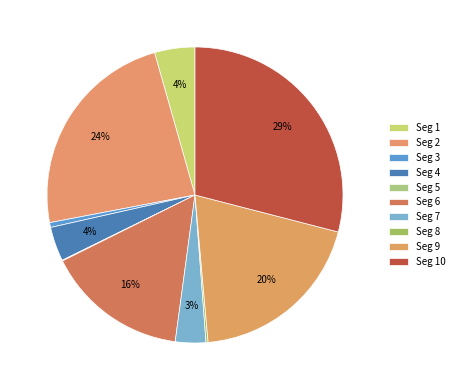

To the nearest percent, what is the difference between the largest and smallest slice percentages?

29%